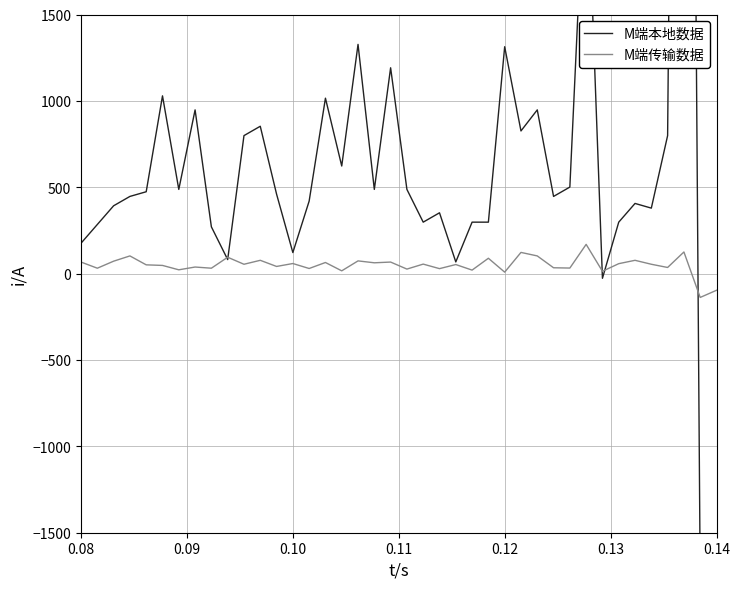

What is the average value of the M端传输数据 series?

49.3